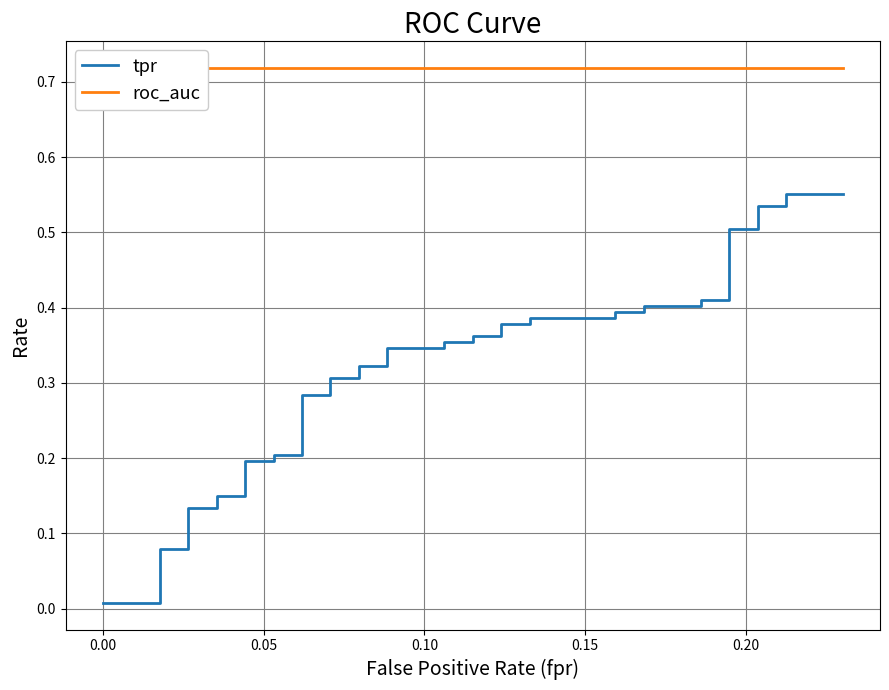

Reading left to right, extract all data points from this chart.

tpr: 0.0	0.0	0.1	0.1	0.1	0.1	0.1	0.1	0.2	0.2	0.2	0.2	0.3	0.3	0.3	0.3	0.3	0.3	0.3	0.3	0.4	0.4	0.4	0.4	0.4	0.4	0.4	0.4	0.4	0.4	0.4	0.4	0.4	0.4	0.5	0.5	0.5	0.5	0.6	0.6
roc_auc: 0.7	0.7	0.7	0.7	0.7	0.7	0.7	0.7	0.7	0.7	0.7	0.7	0.7	0.7	0.7	0.7	0.7	0.7	0.7	0.7	0.7	0.7	0.7	0.7	0.7	0.7	0.7	0.7	0.7	0.7	0.7	0.7	0.7	0.7	0.7	0.7	0.7	0.7	0.7	0.7